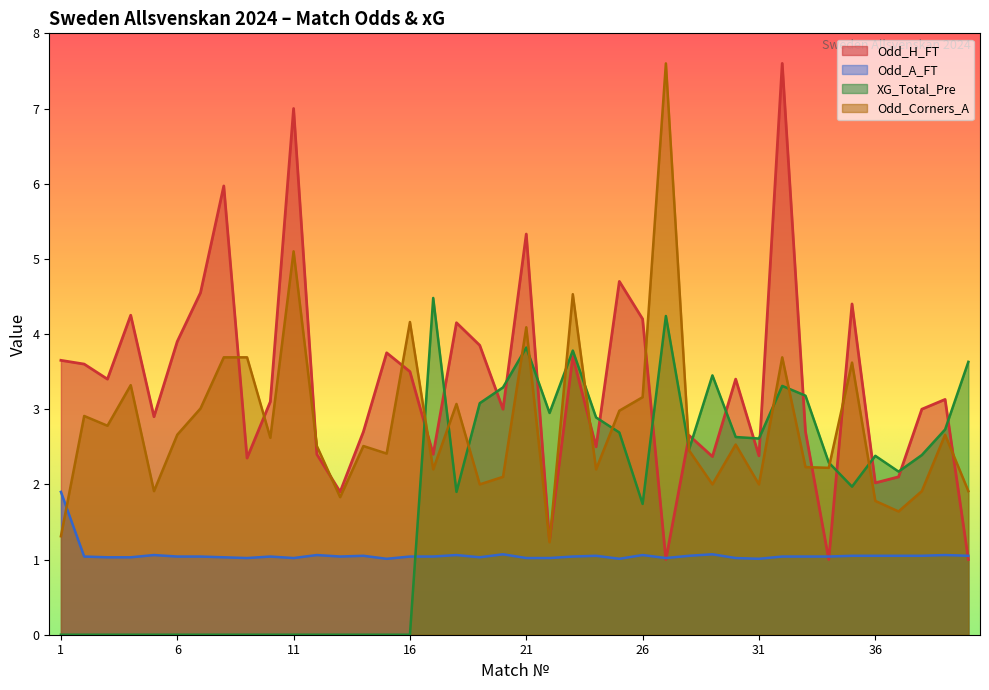

True or false: Odd_Corners_A has a value of 3.7 at 9.

True